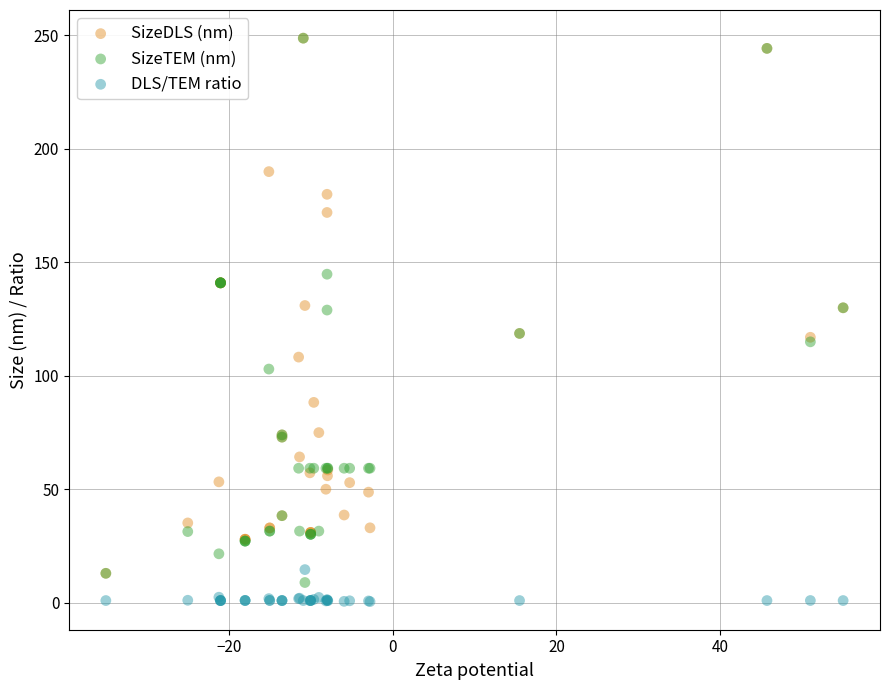

Which series has the widest spread of Y values?

SizeTEM (nm)